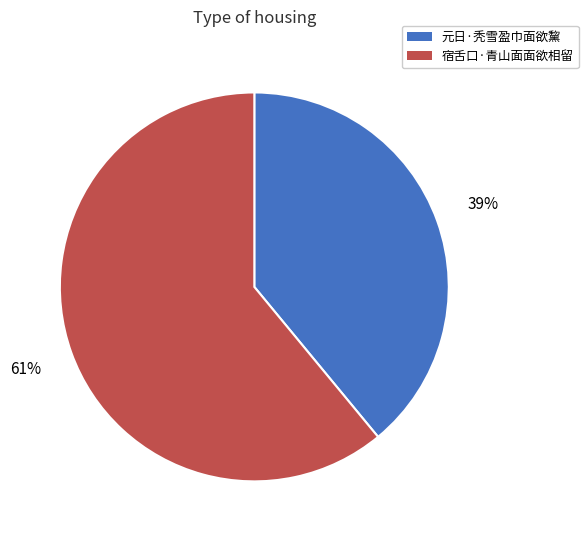

Which category has the biggest portion of the pie?

宿舌口·青山面面欲相留